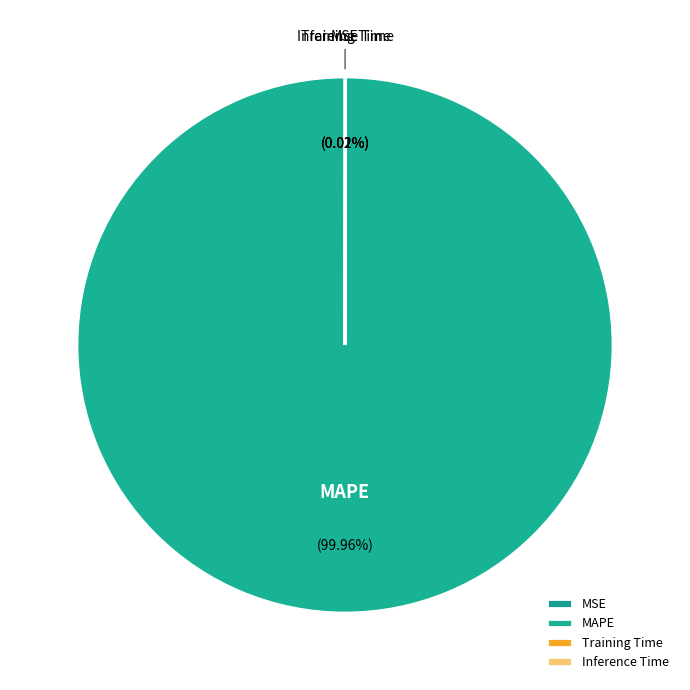

To the nearest percent, what is the average slice percentage?

25%